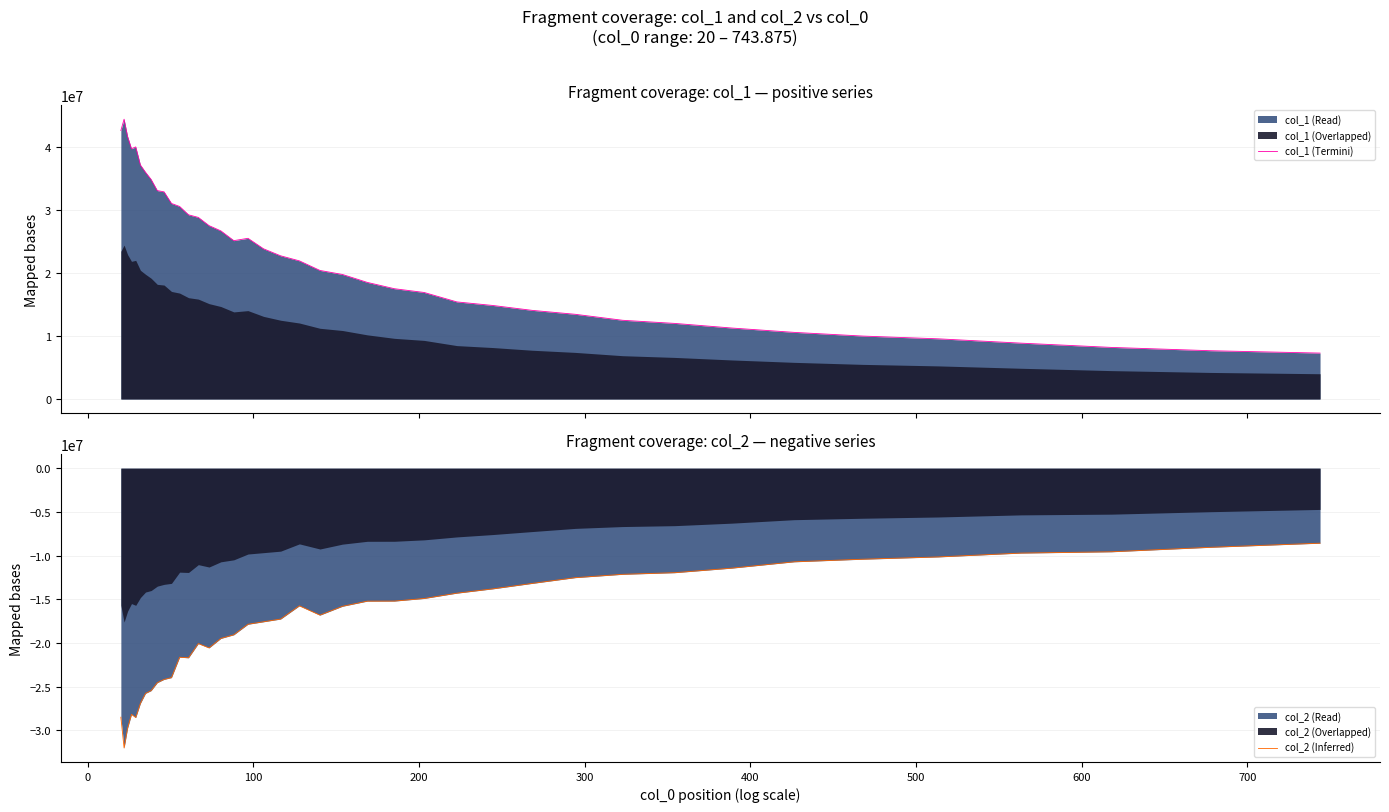

What is the difference between the maximum and second lowest values in the col_2 (Inferred) series?

21149553.0